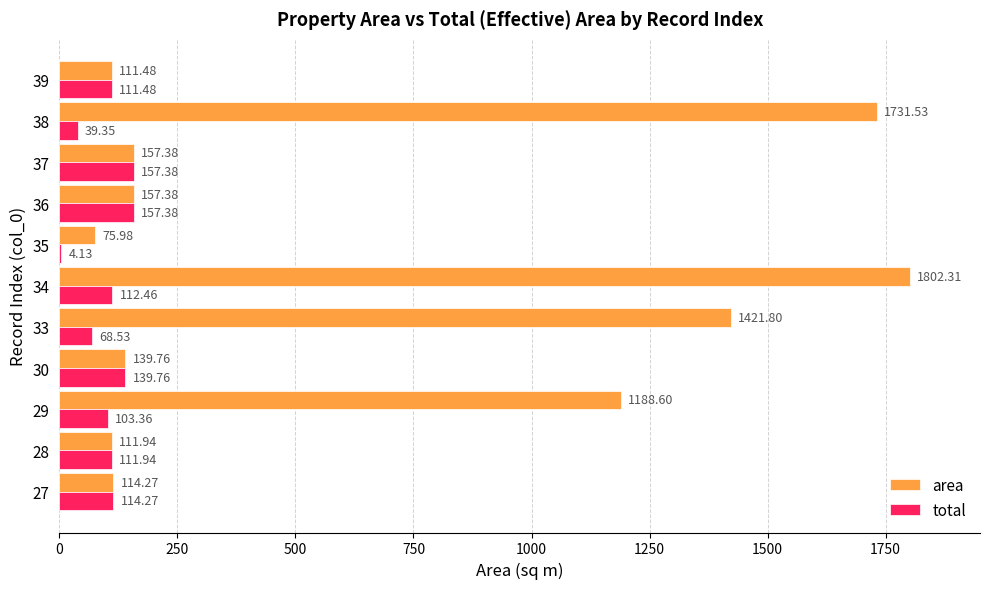

What is the sum of the area values at 34 and 36?

1959.7